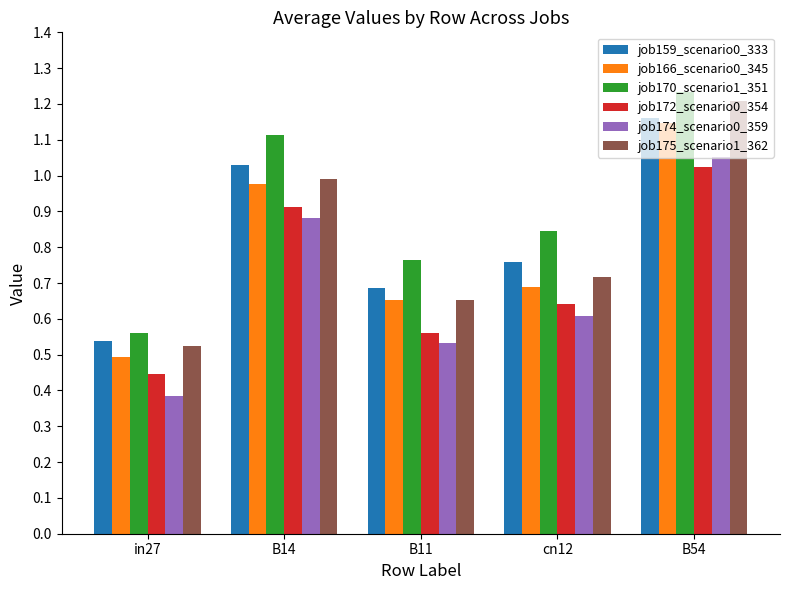

What is the label of the 2nd bar from the right?

cn12